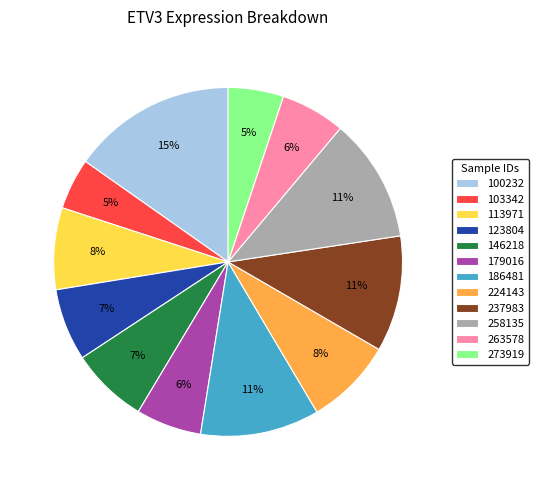

Is it true that 146218 is 1% of the pie?

False